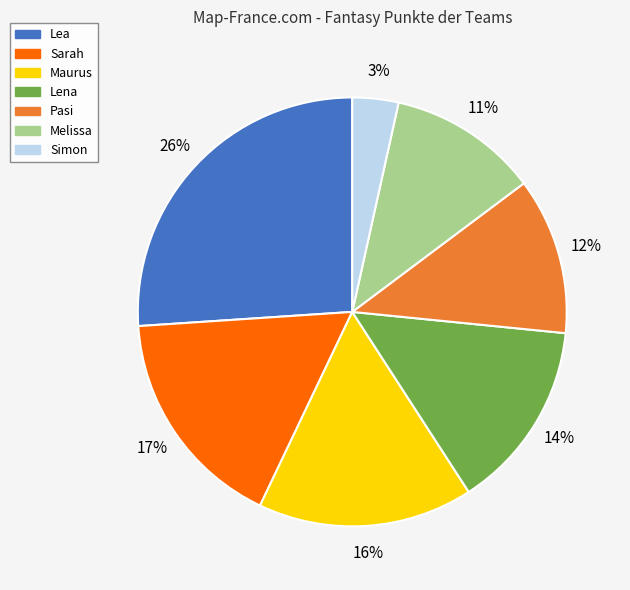

To the nearest percent, what percentage of the pie is Lena?

14%